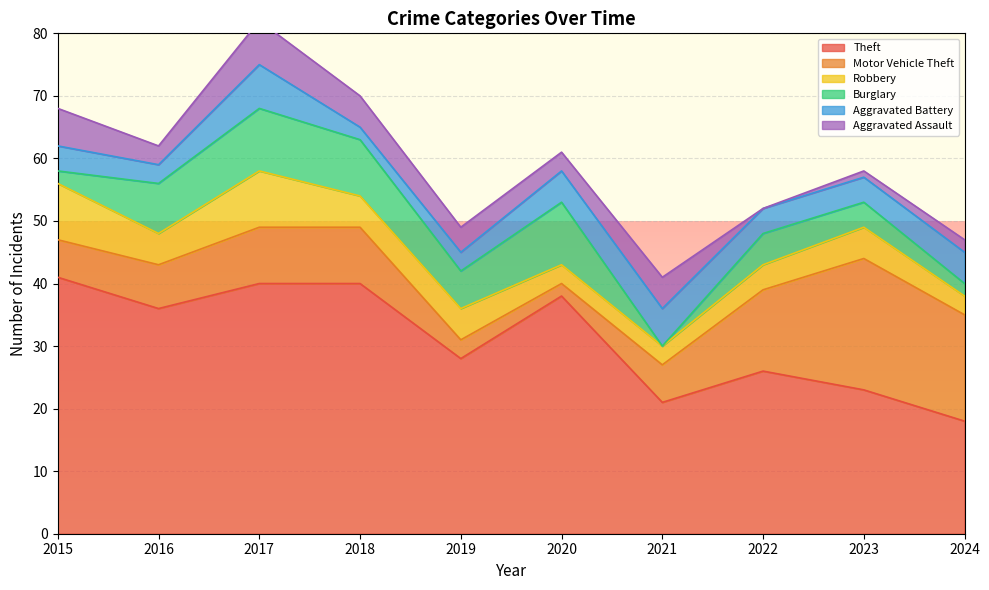

Rank the categories by Burglary value from highest to lowest.

2017, 2020, 2018, 2016, 2019, 2022, 2023, 2015, 2024, 2021